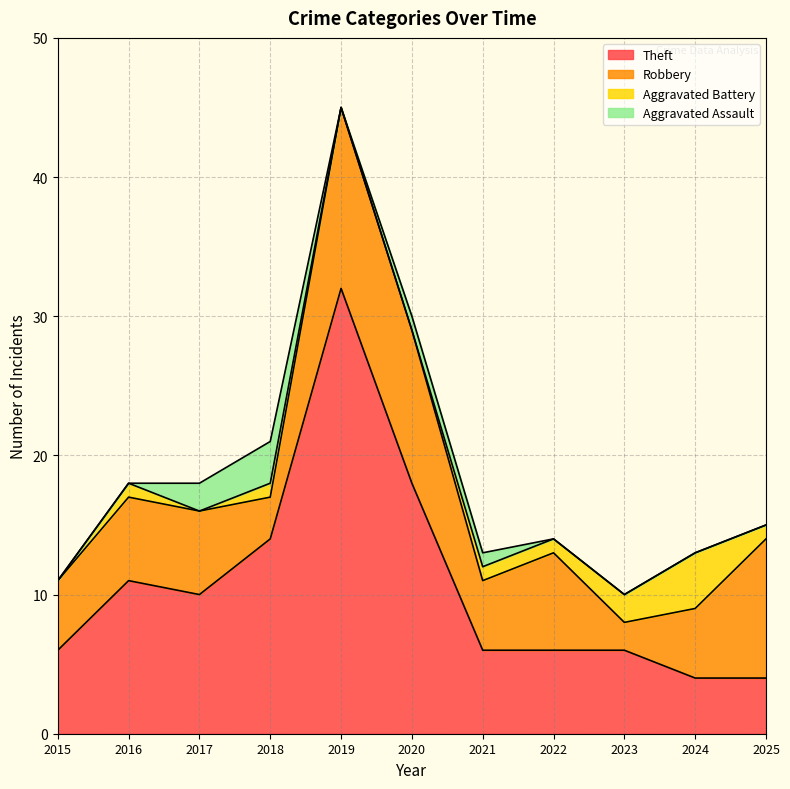

What is the minimum value for Theft?

4